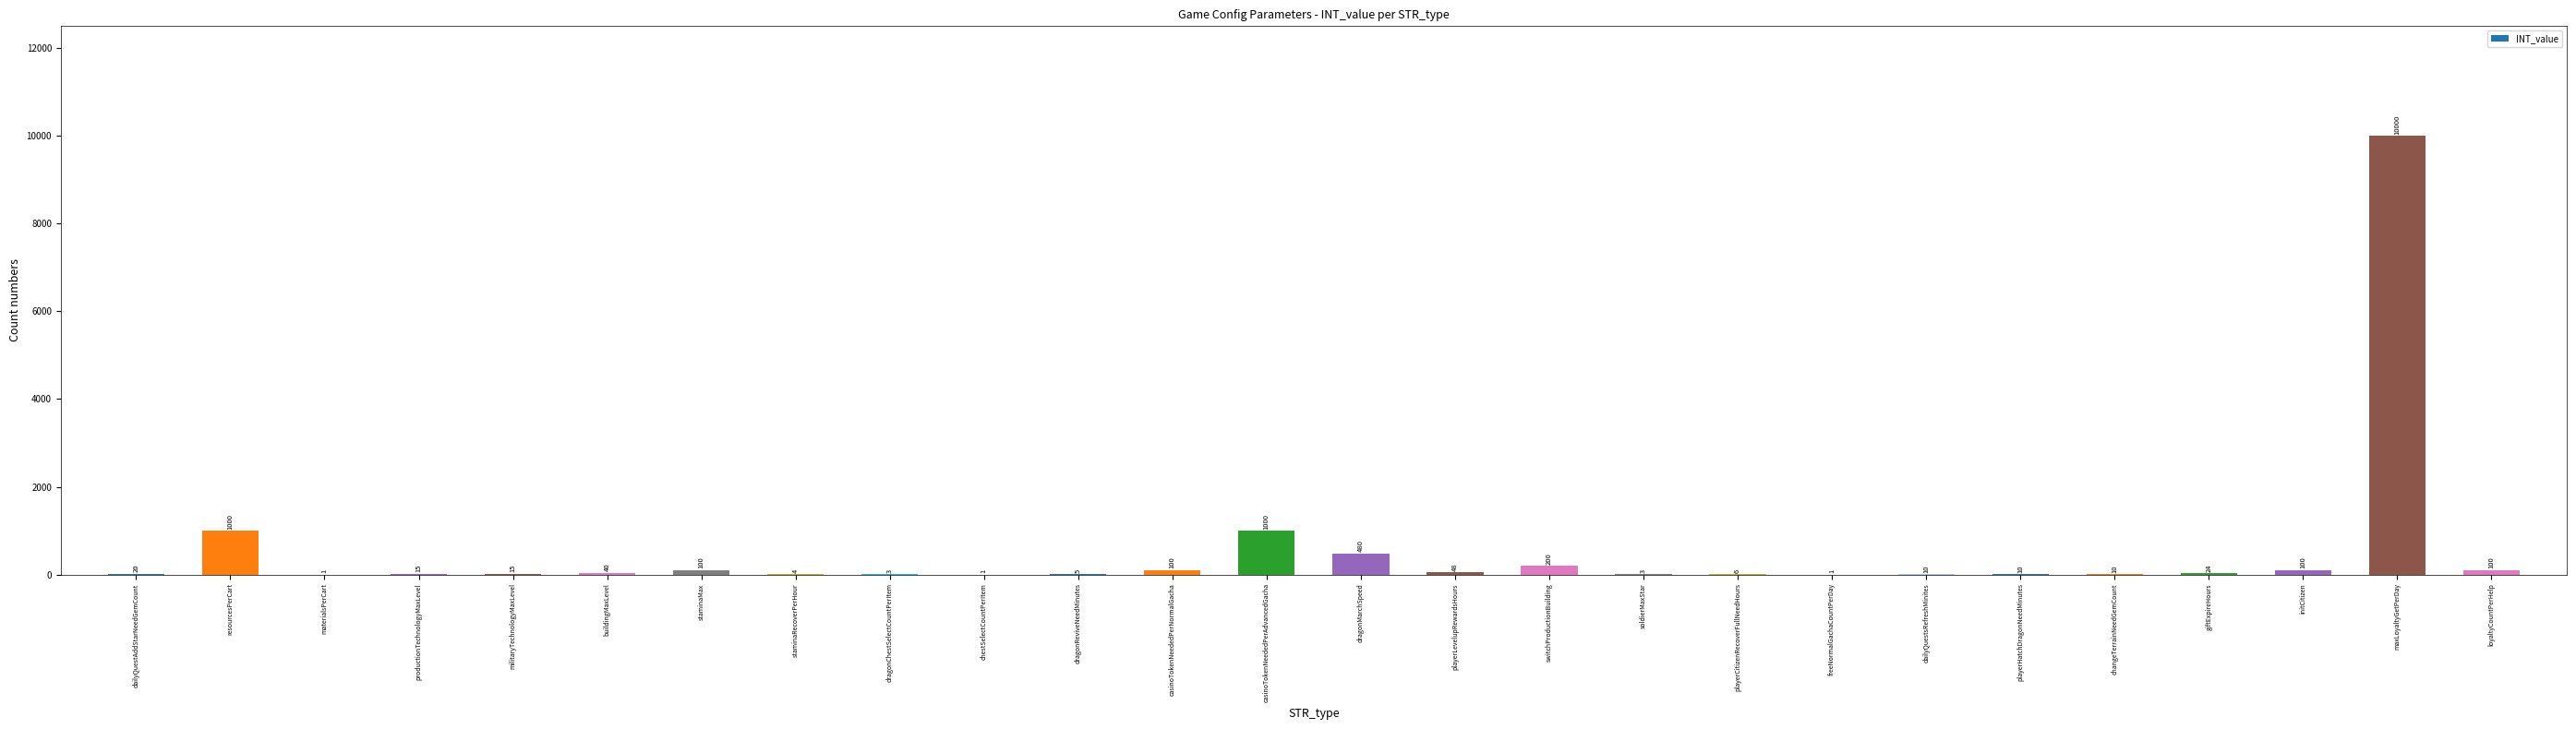

Are the bars horizontal?

No